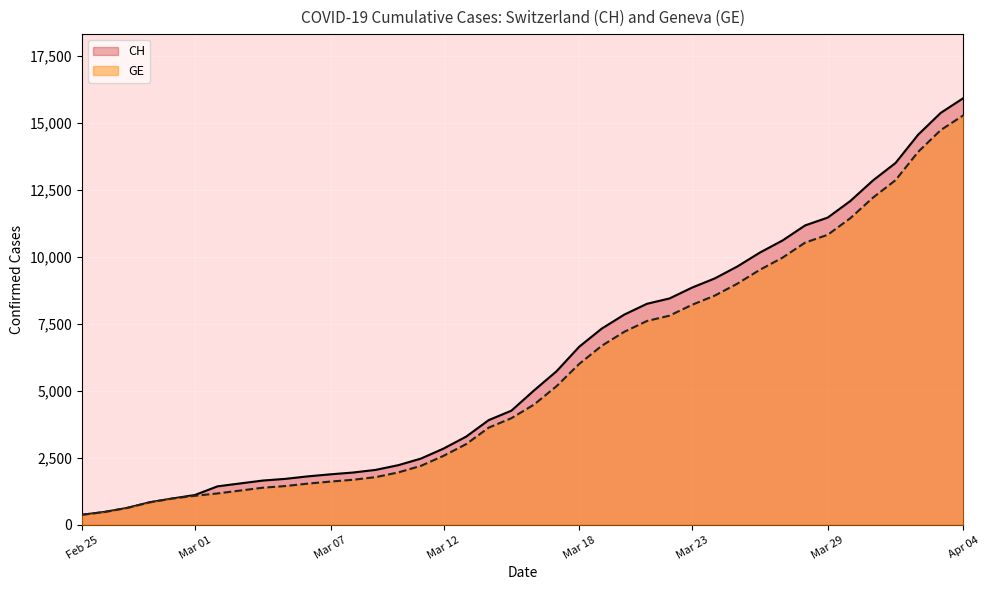

What is the difference between the maximum and minimum values in the GE series?

14909